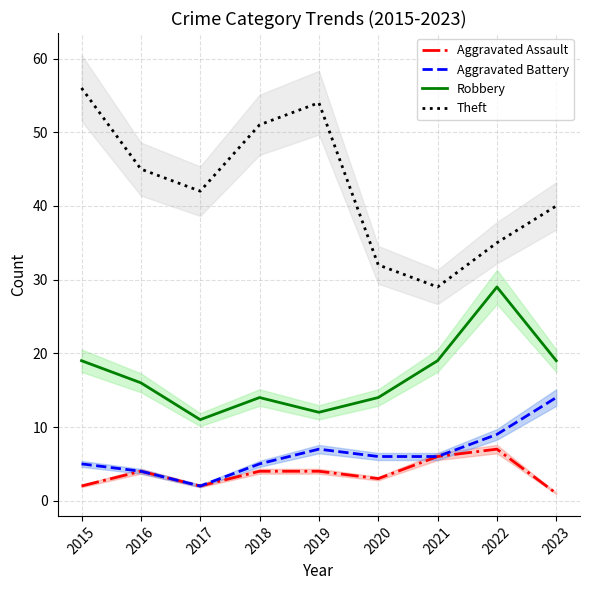

At how many categories does at least one series exceed 31?

8